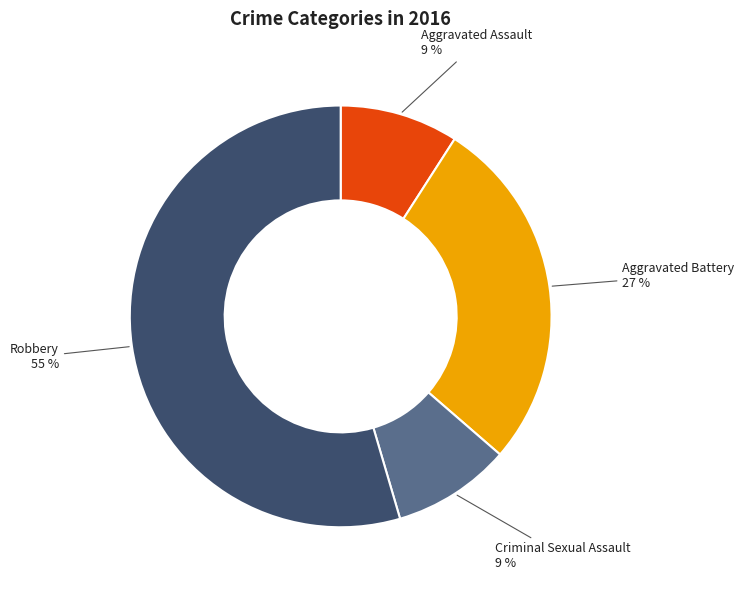

Count the number of slices in the pie.

4